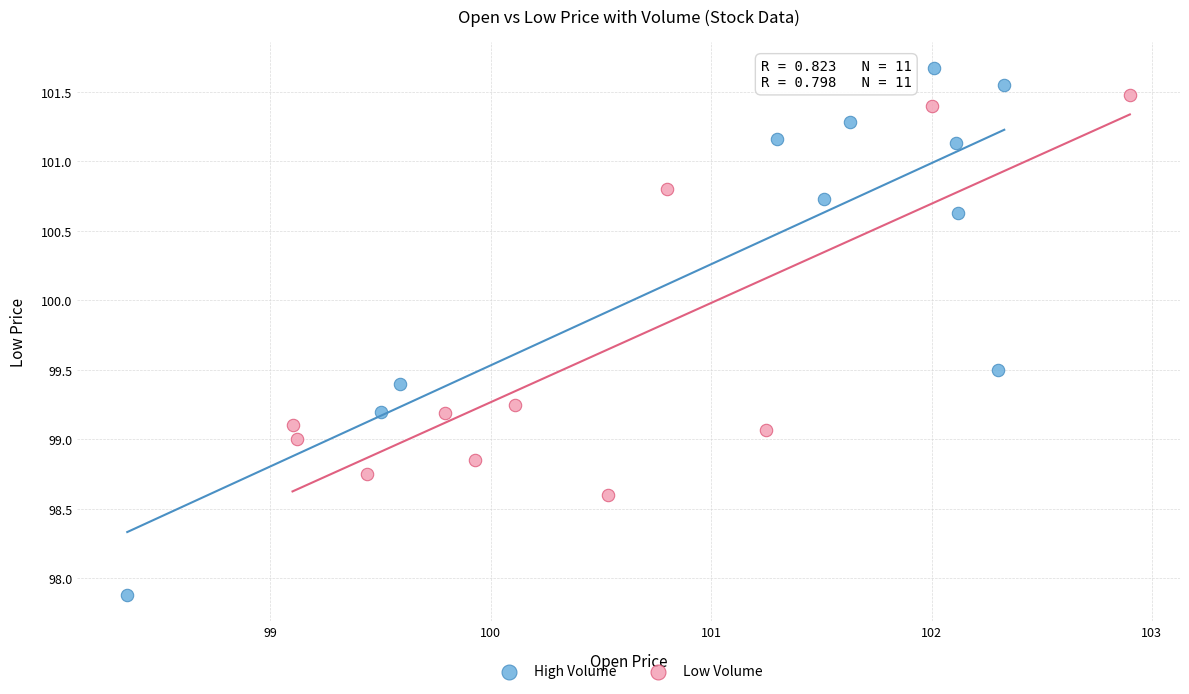

Which series contains the lowest Y value?

High Volume